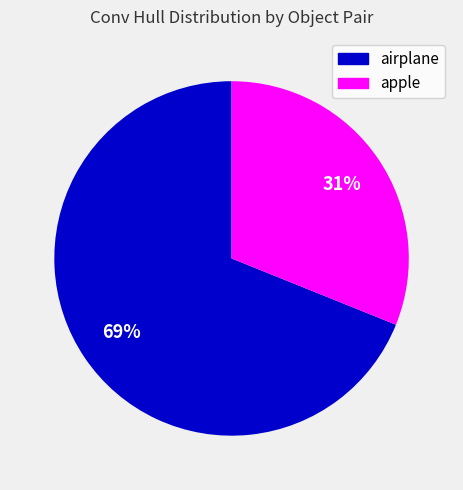

To the nearest percent, what is the average slice percentage?

50%